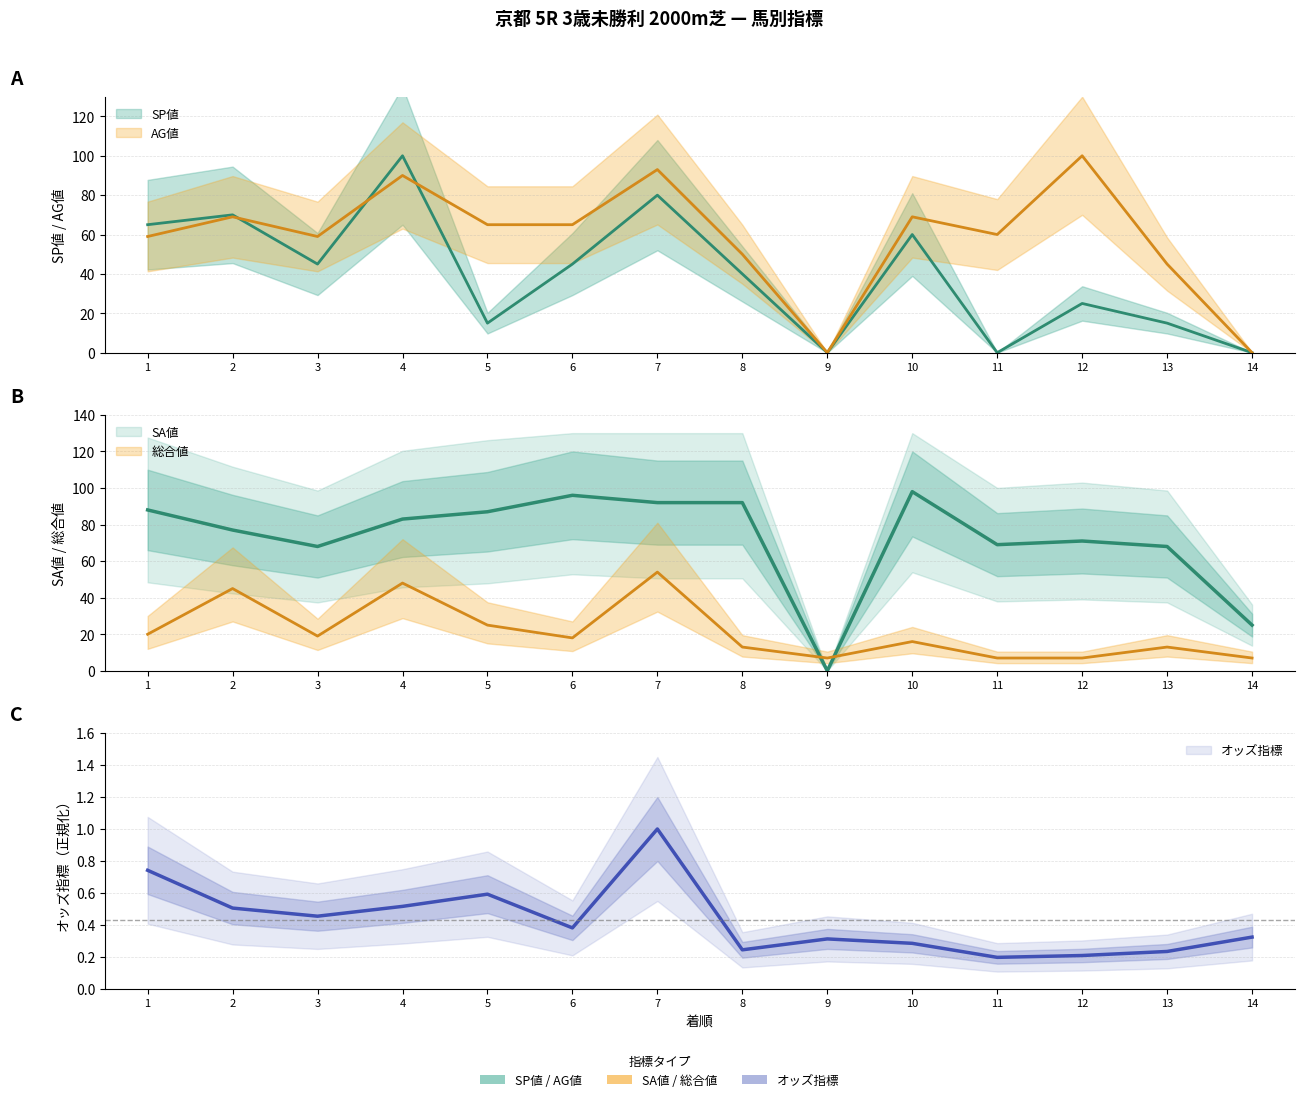

List the series in order of their overall mean, highest first.

SA値, AG値, SP値, 総合値